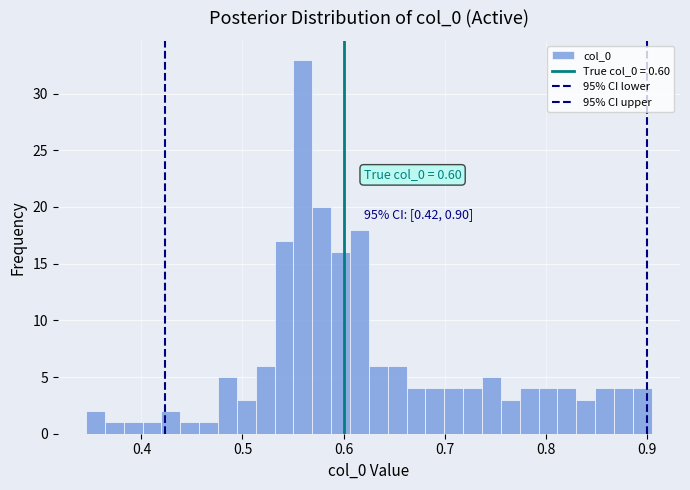

Around what value on the x-axis is the tallest bar? Give the approximate position of its centre, as read against the axis.

0.56